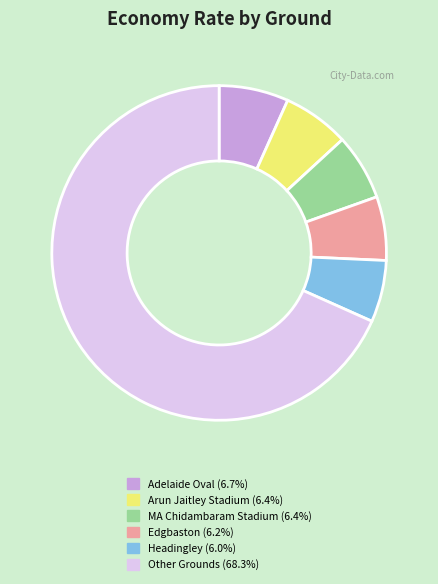

Is there any slice that represents more than half of the pie?

Yes